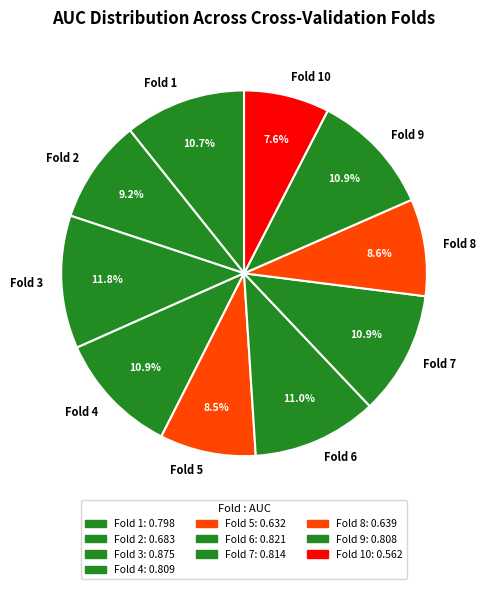

How many segments does this pie chart have?

10